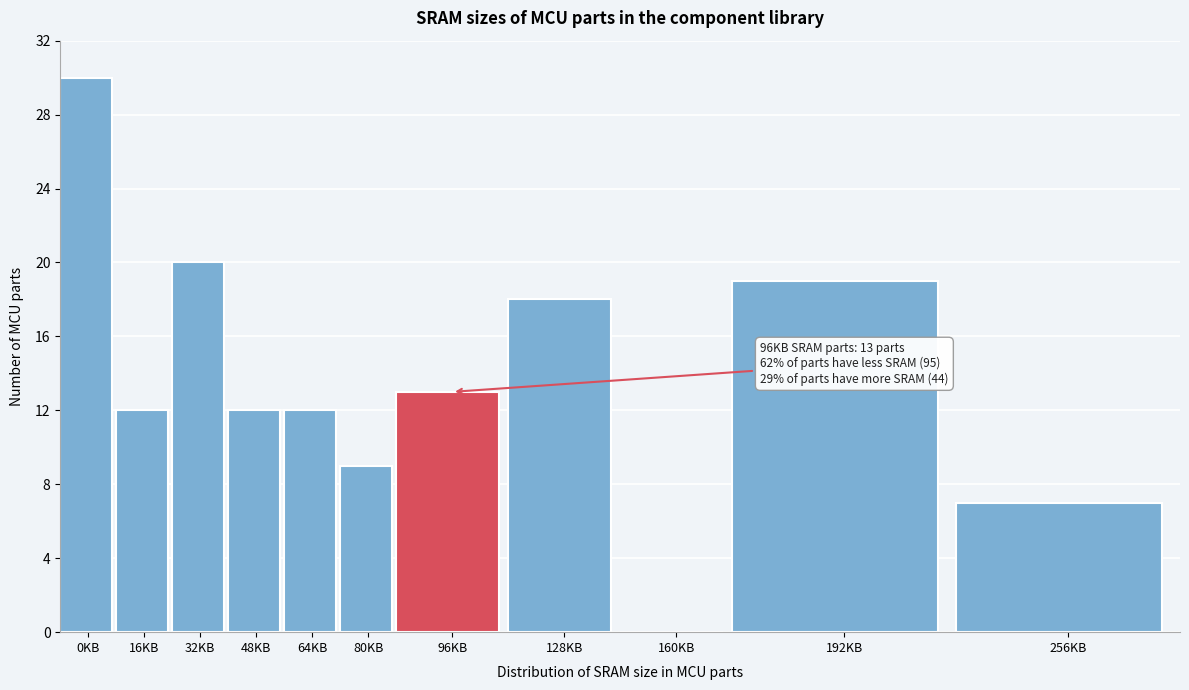

Reading right to left, list all the values displayed in this chart.

256KB=7	192KB=19	160KB=0	128KB=18	96KB=13	80KB=9	64KB=12	48KB=12	32KB=20	16KB=12	0KB=30